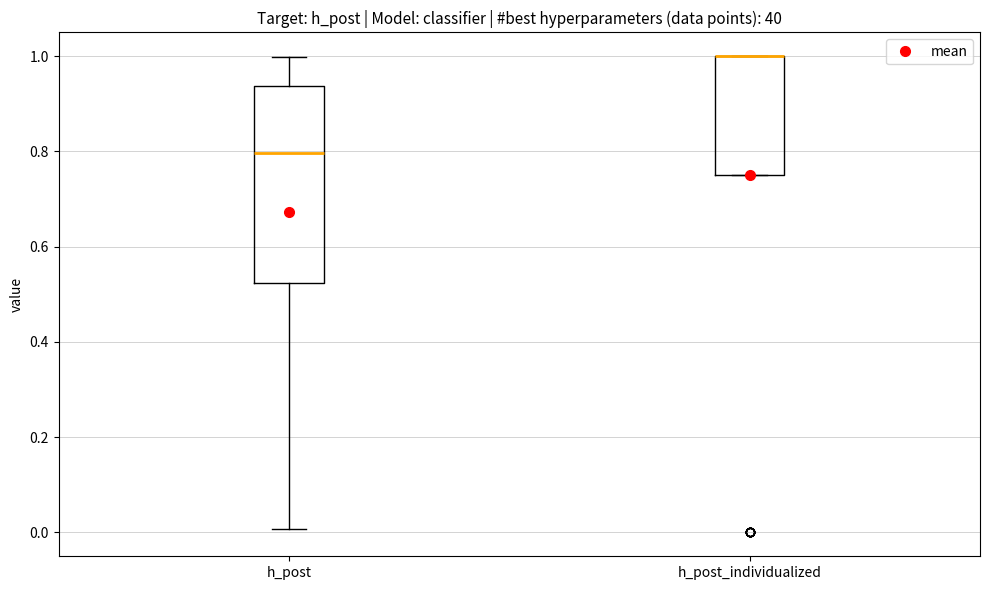

Reading left to right, transcribe this box plot: for each box, give where its median line is, the range the box spans, and where its two whiskers end, as read against the y-axis. The values are not printed on the chart, so give them approximately, as read against the axis.

h_post: median 0.80, box 0.52 to 0.94, whiskers 0.00 to 1.00
h_post_individualized: median 1.00 (drawn on the box's upper edge), box 0.76 to 1.00, whiskers 0.76 to 1.00